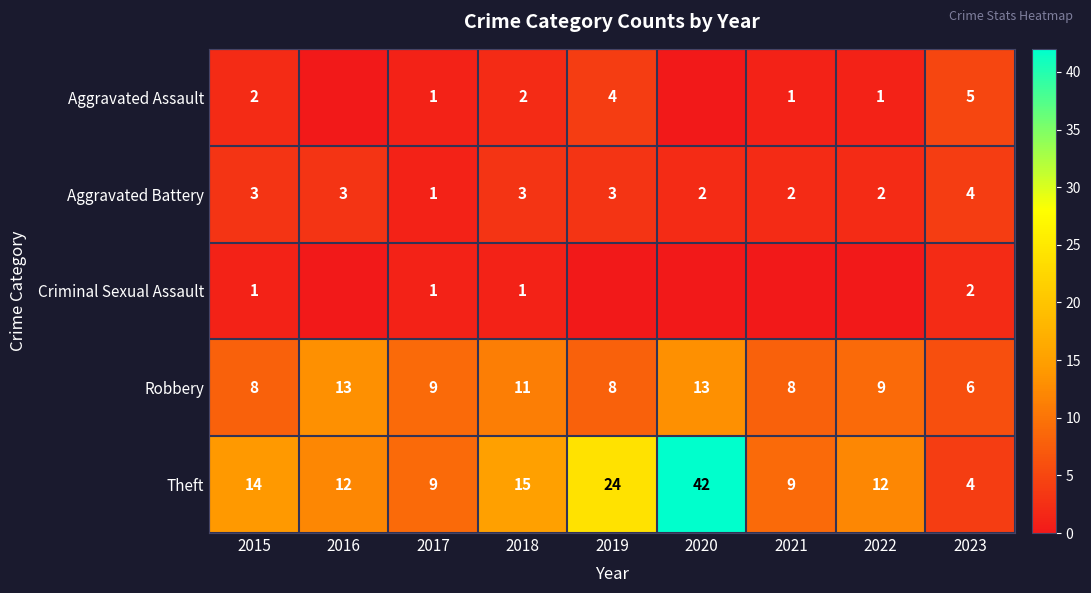

How many values in the Theft series are below 12?

3